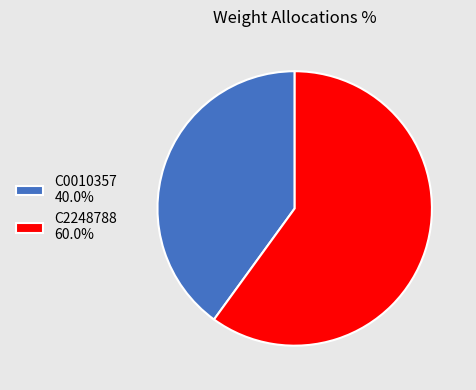

Which slice represents more than half of the pie?

C2248788